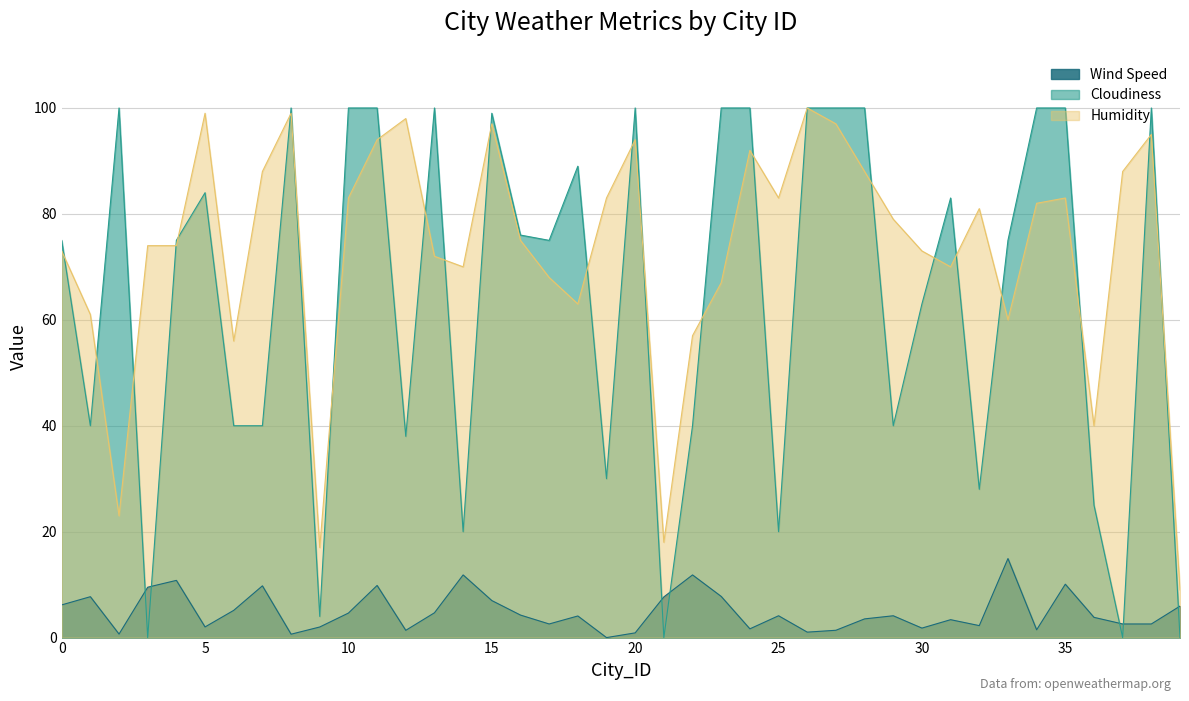

What are all the series names shown in the legend?

Wind Speed, Cloudiness, Humidity